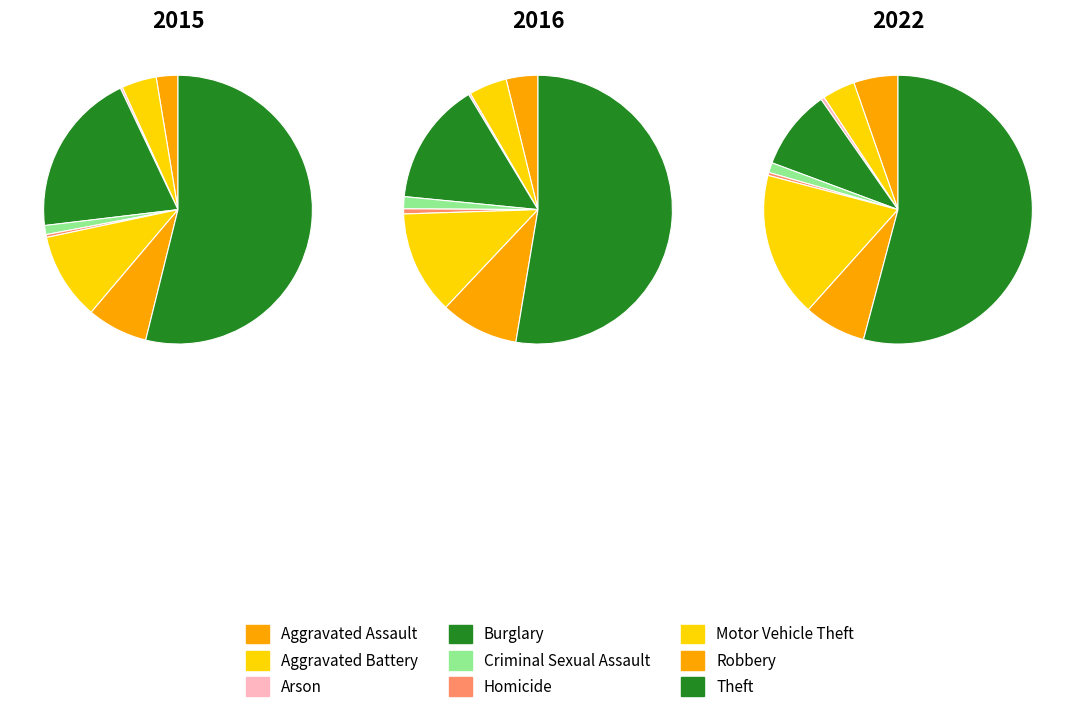

True or false: Robbery accounts for 7% of the total.

True